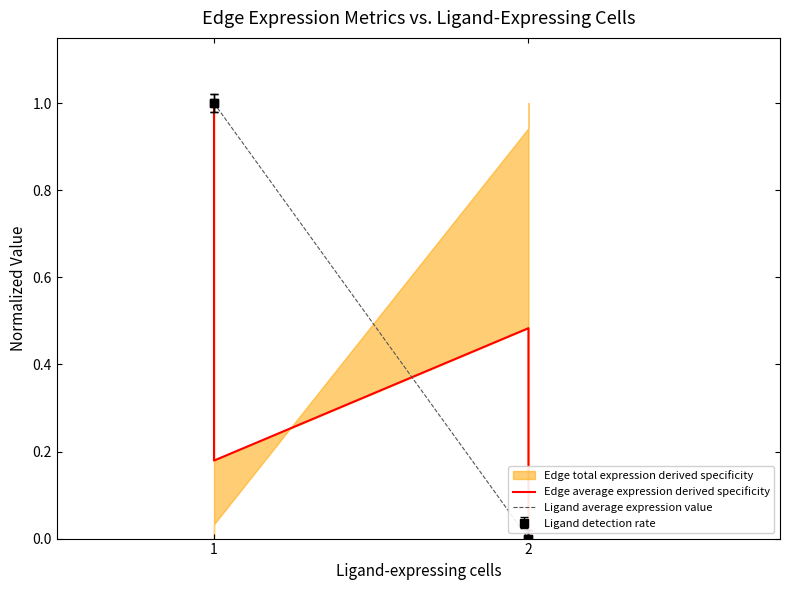

True or false: Ligand average expression value and Edge average expression derived specificity cross at least once.

True